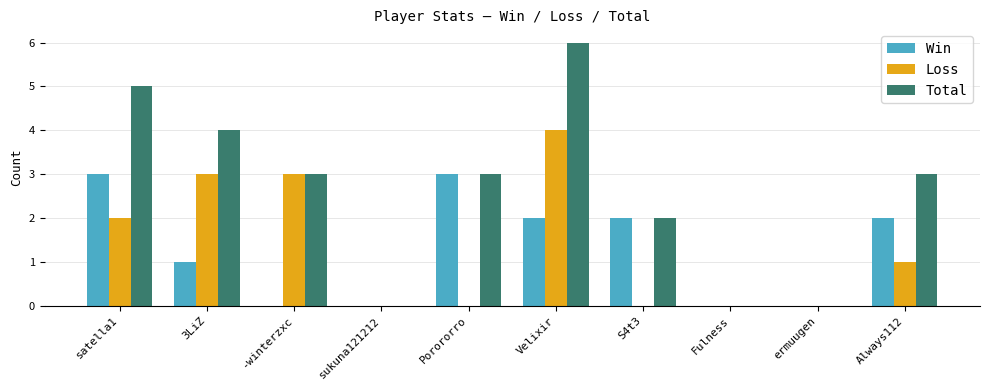

Count the Total values in the range 0 to 4.

8